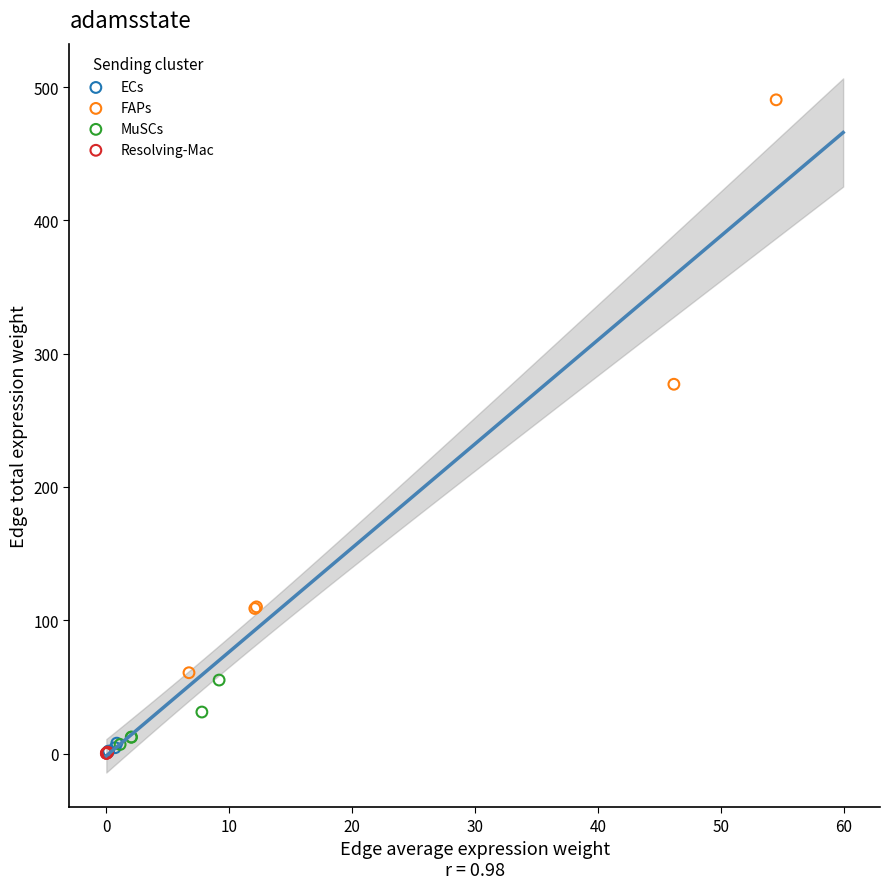

Which series has the widest spread of Y values?

FAPs